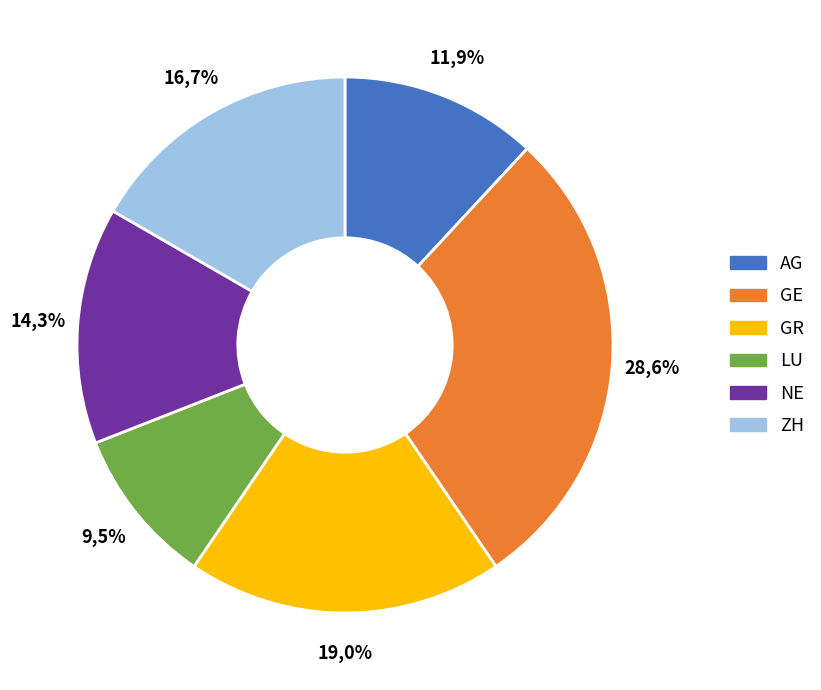

Which category has the smallest portion of the pie?

LU